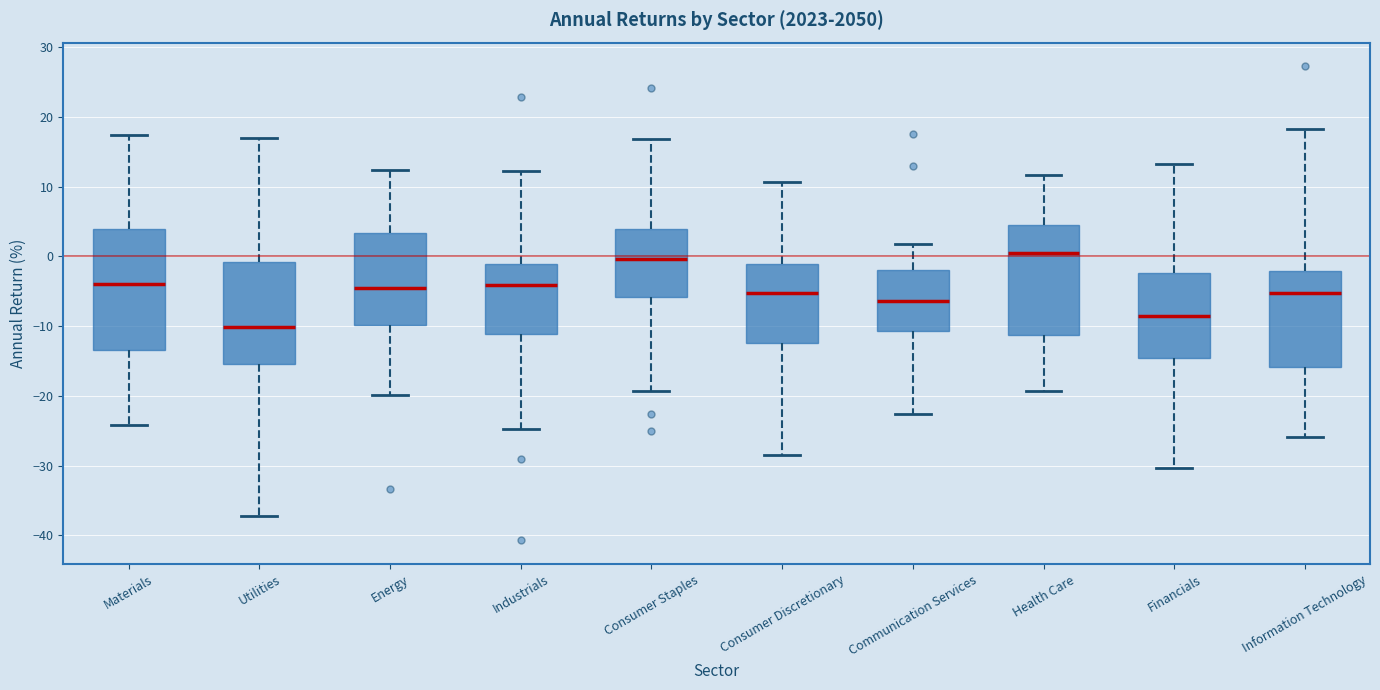

Reading left to right, read every box against the y-axis: the position of its median line, the range the box covers, and the ends of its whiskers. The values are not printed on the chart, so give them approximately, as read against the axis.

Materials: median -4, box -13 to 4, whiskers -24 to 17
Utilities: median -10, box -15 to -1, whiskers -37 to 17
Energy: median -5, box -10 to 3, whiskers -20 to 12
Industrials: median -4, box -11 to -1, whiskers -25 to 12
Consumer Staples: median 0, box -6 to 4, whiskers -19 to 17
Consumer Discretionary: median -5, box -12 to -1, whiskers -28 to 11
Communication Services: median -6, box -11 to -2, whiskers -23 to 2
Health Care: median 0, box -11 to 5, whiskers -19 to 12
Financials: median -9, box -15 to -2, whiskers -30 to 13
Information Technology: median -5, box -16 to -2, whiskers -26 to 18